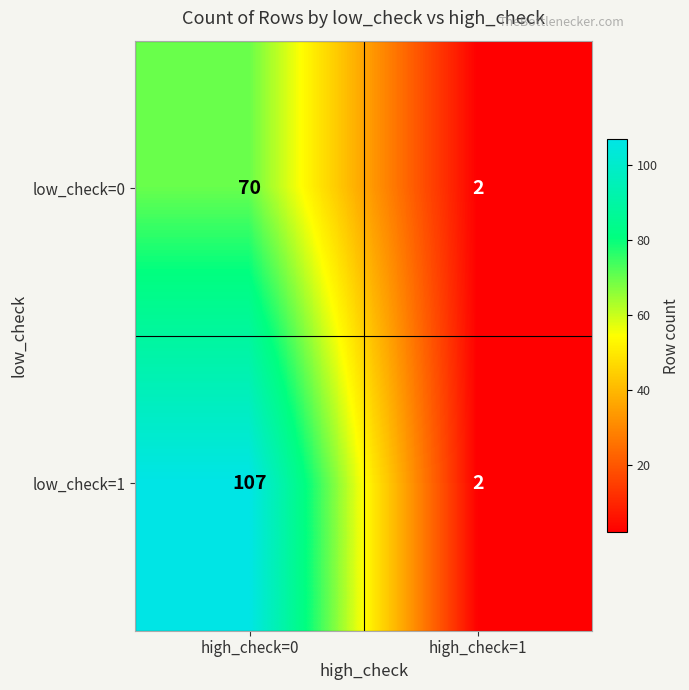

The low_check=1 series shows 2 at high_check=1. True or false?

True